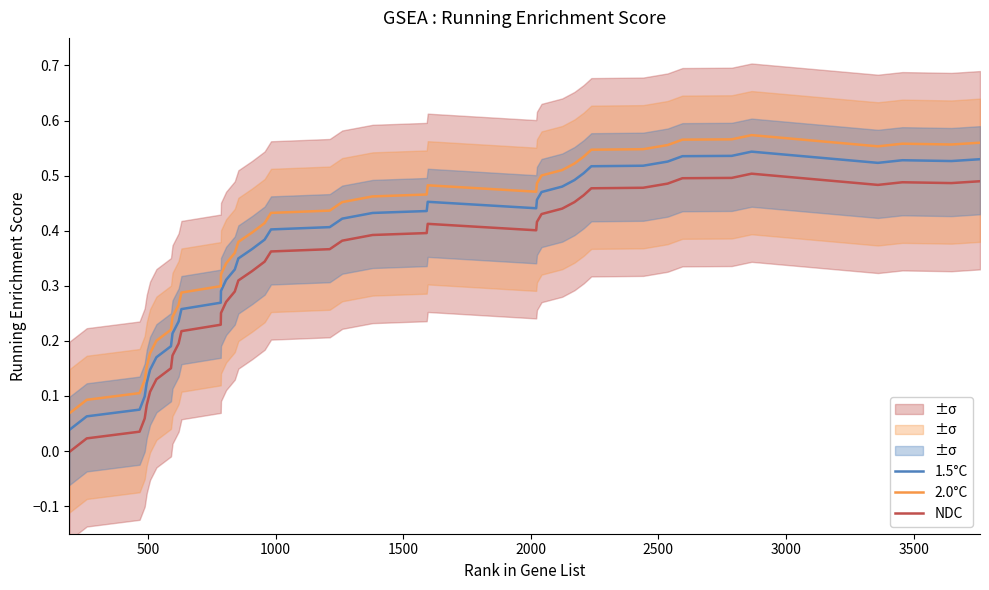

What is the value of the NDC point at the 17th from the left?

0.3